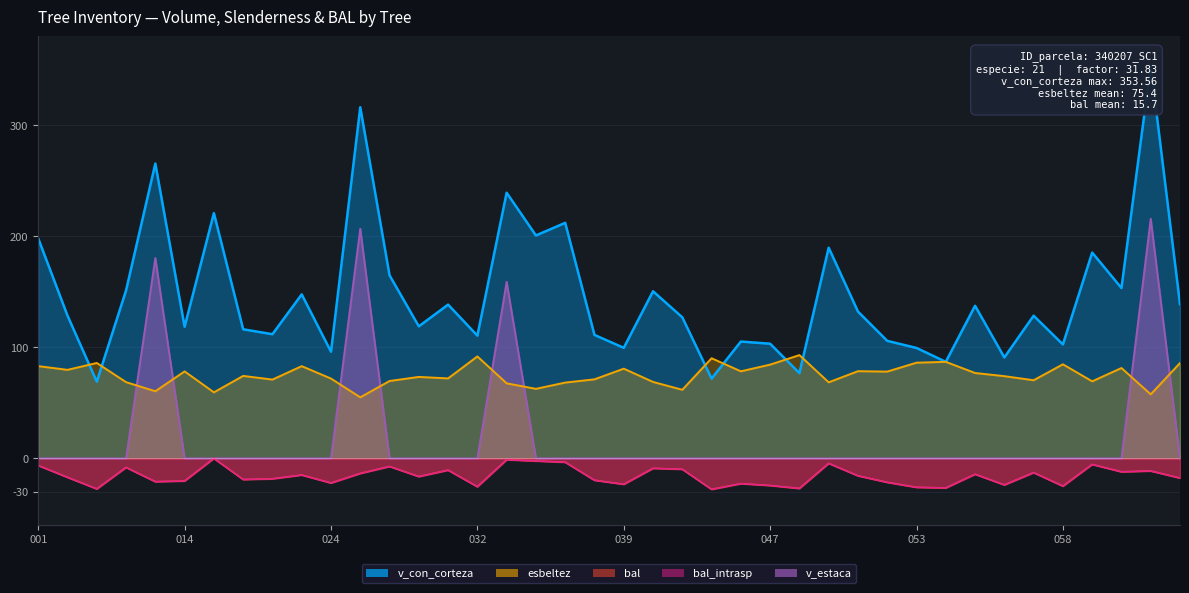

How many intersections are there between v_con_corteza and esbeltez?

6